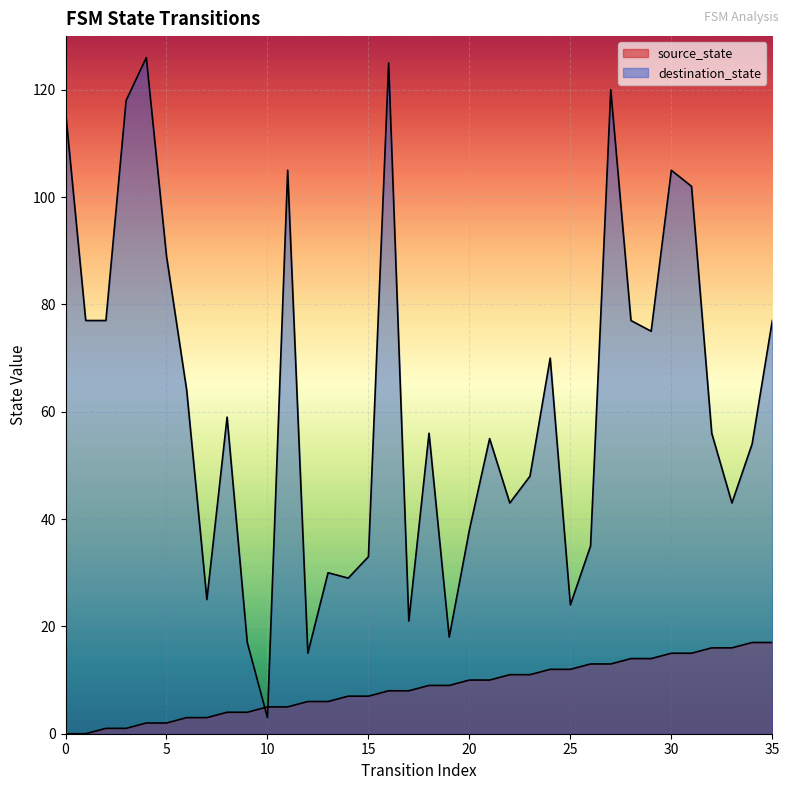

What is the greatest value displayed?

126